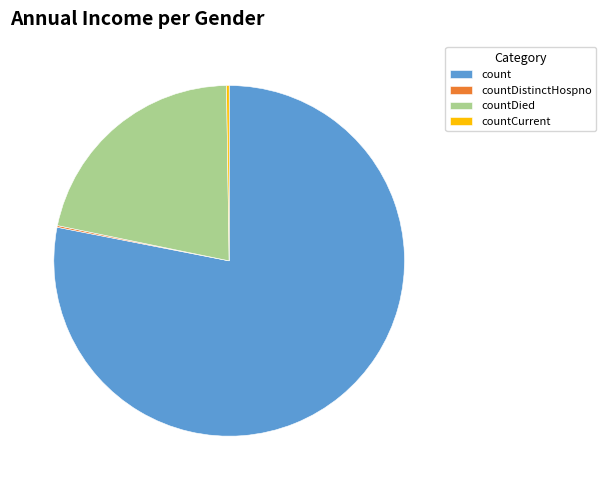

True or false: count accounts for 78% of the total.

True